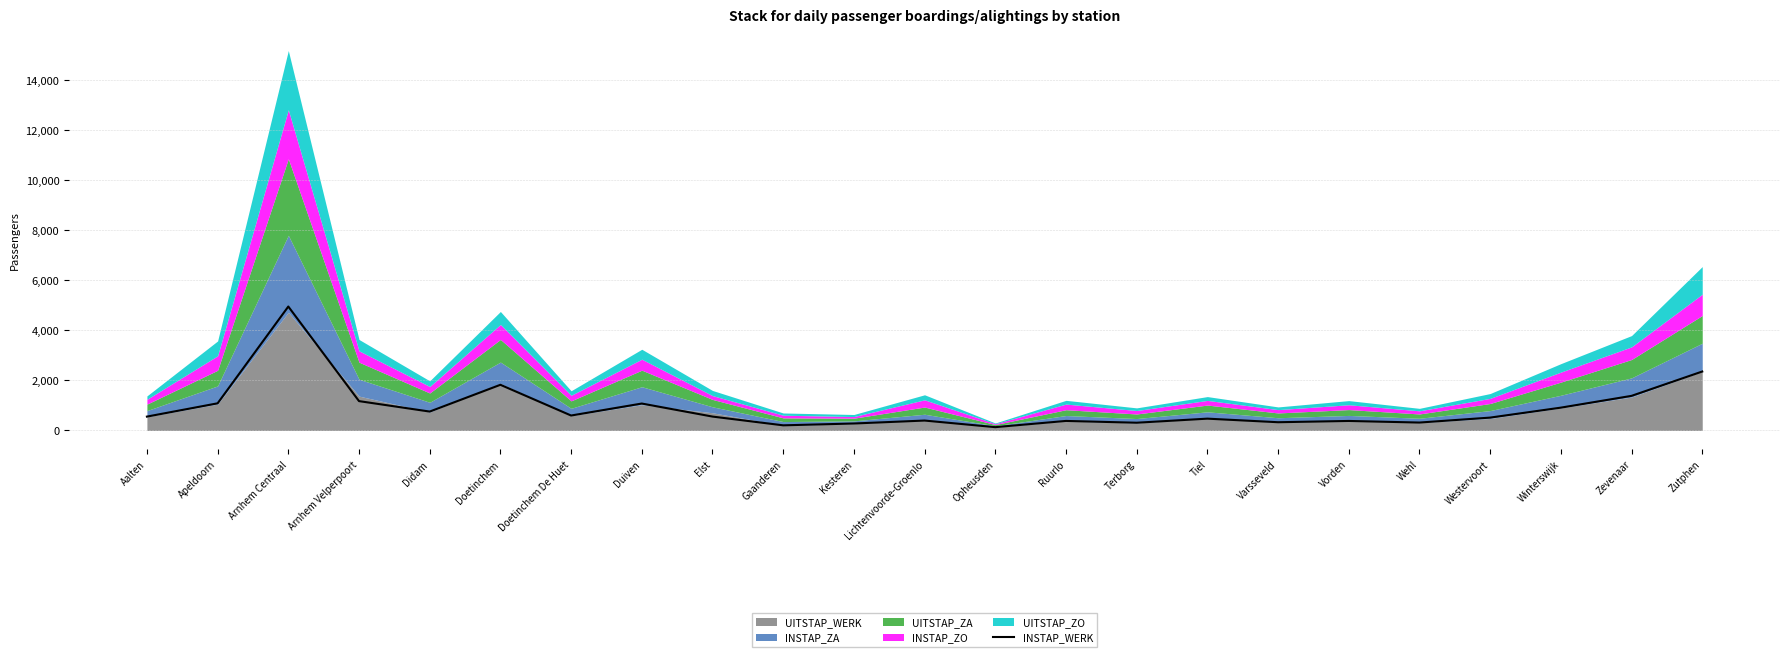

What is the smallest value displayed?

132